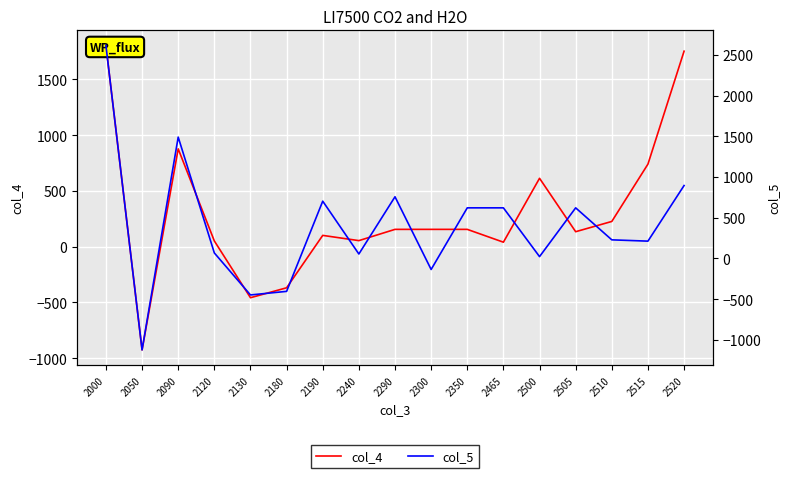

The col_5 series shows -711 at 2180. True or false?

False